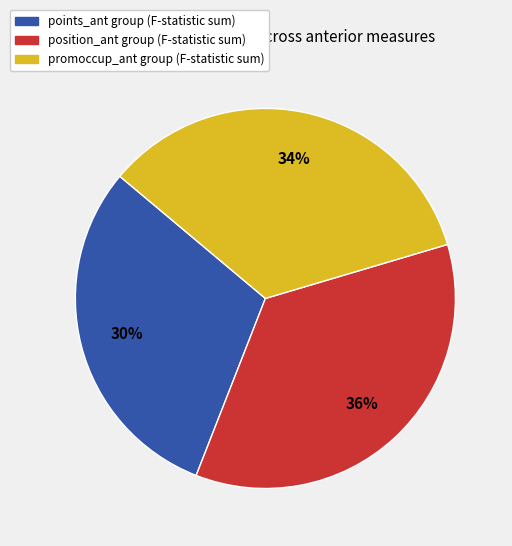

Is there a majority slice in this chart?

No